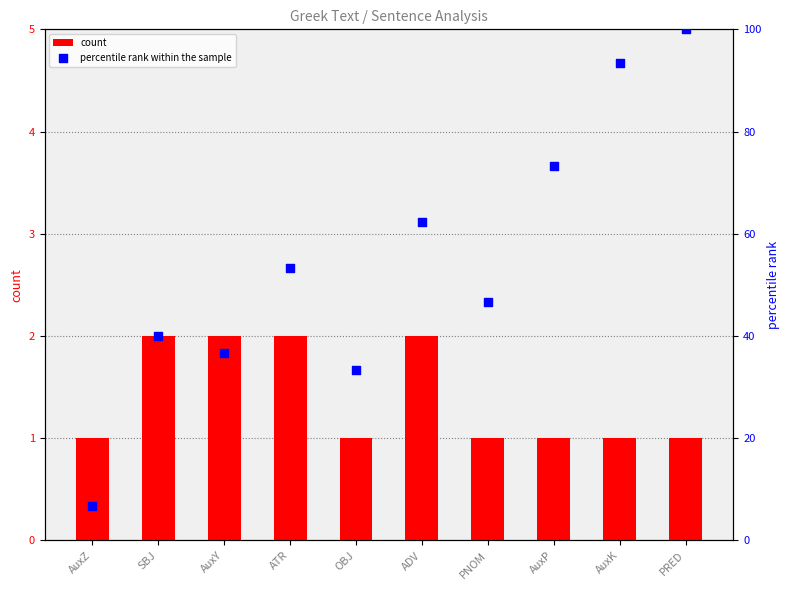

What is the total value across all series at AuxK?

94.3